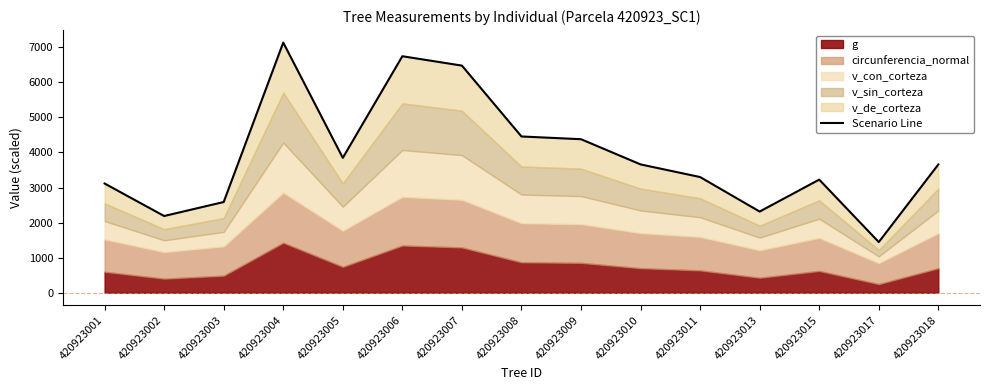

What is the value of the 13th point from the left?

3225.1